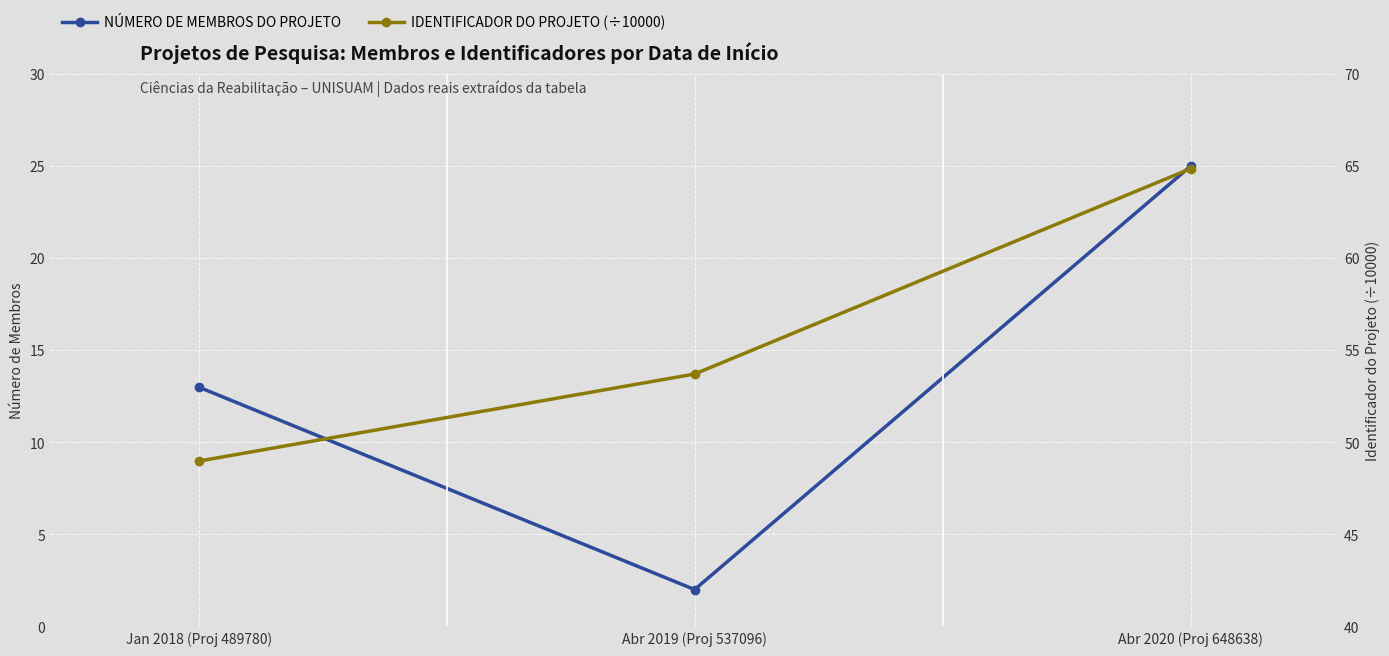

How many NÚMERO DE MEMBROS DO PROJETO values are between 2 and 25?

3